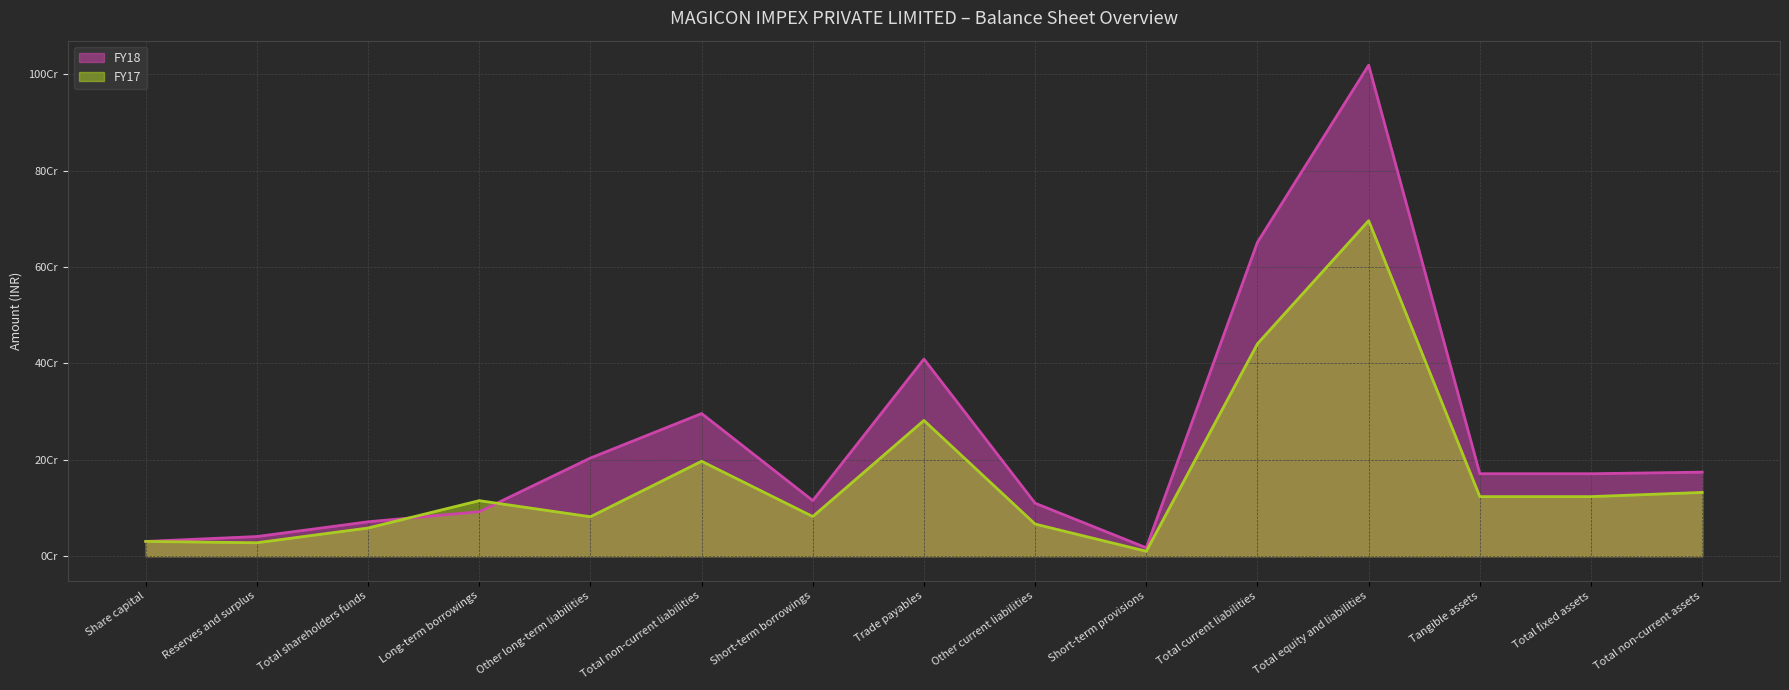

What are all the series names shown in the legend?

FY18, FY17